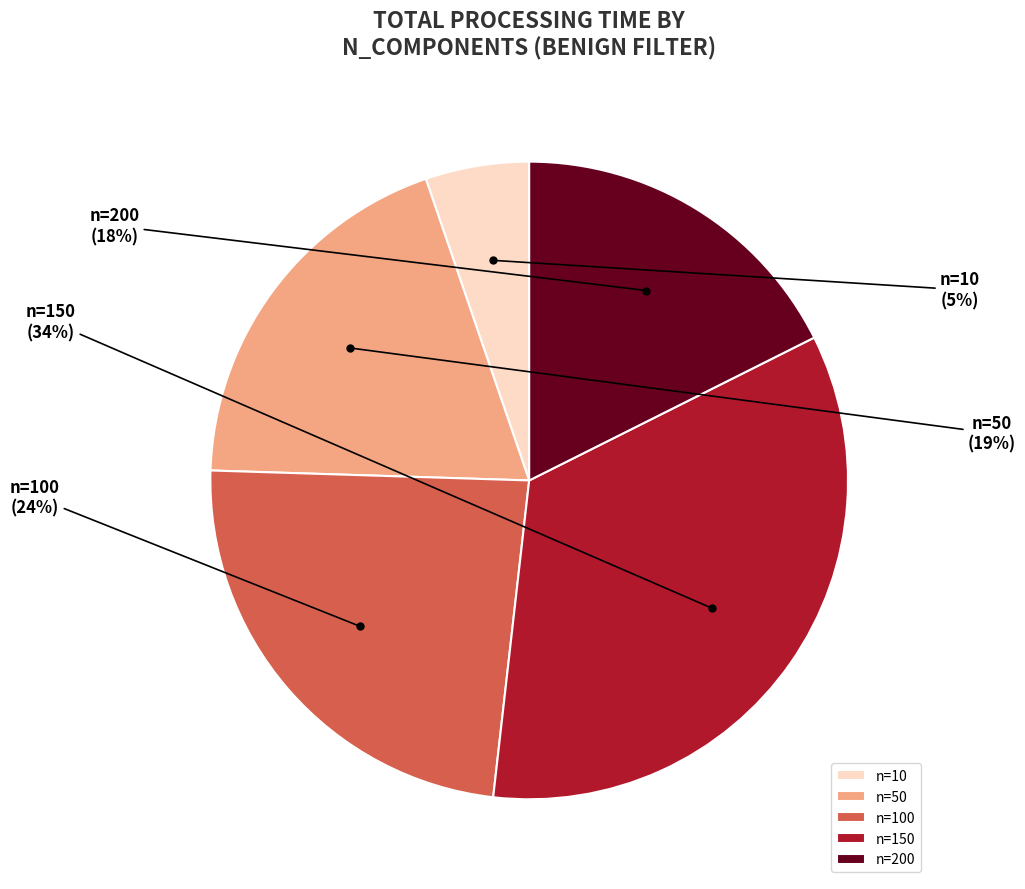

Which category has the biggest portion of the pie?

n=150